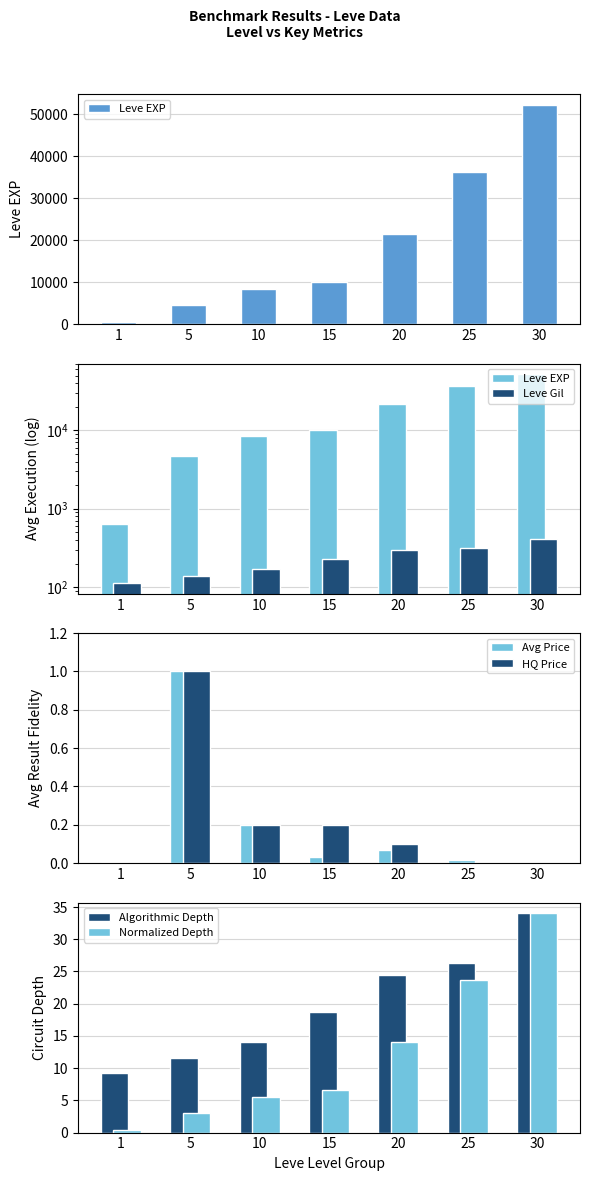

What is the average value of the Normalized Depth series?

12.5